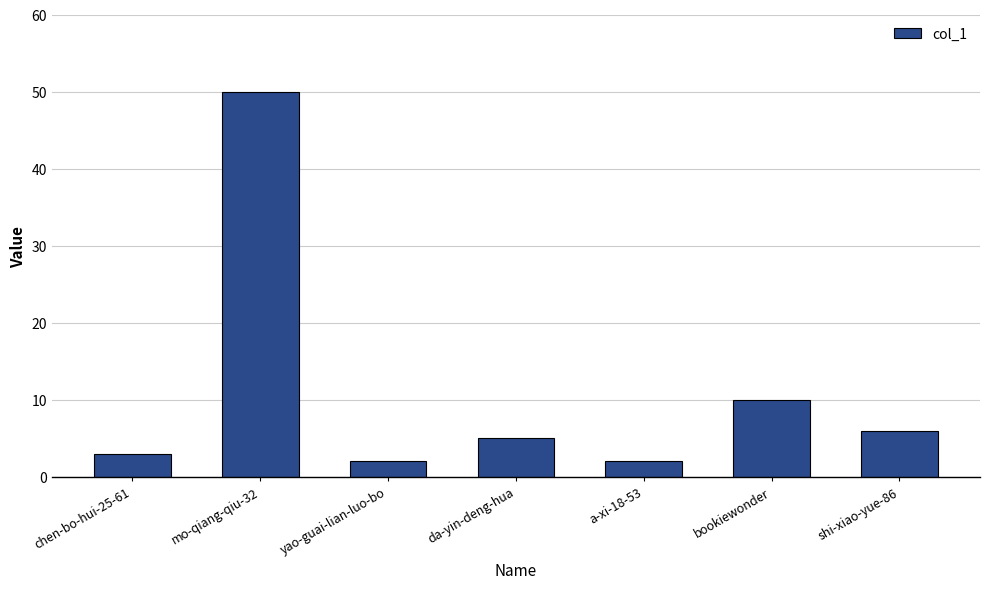

What is the difference between the second highest and minimum values?

8